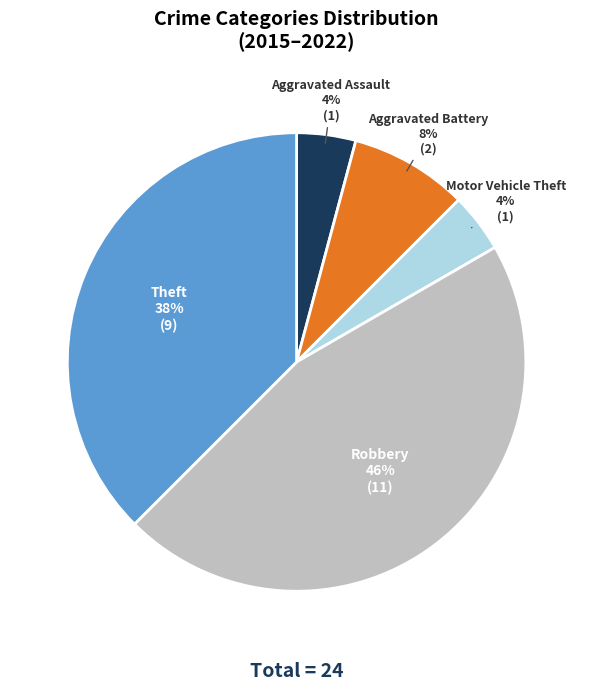

Do Theft and Motor Vehicle Theft together represent more than half of the pie?

No